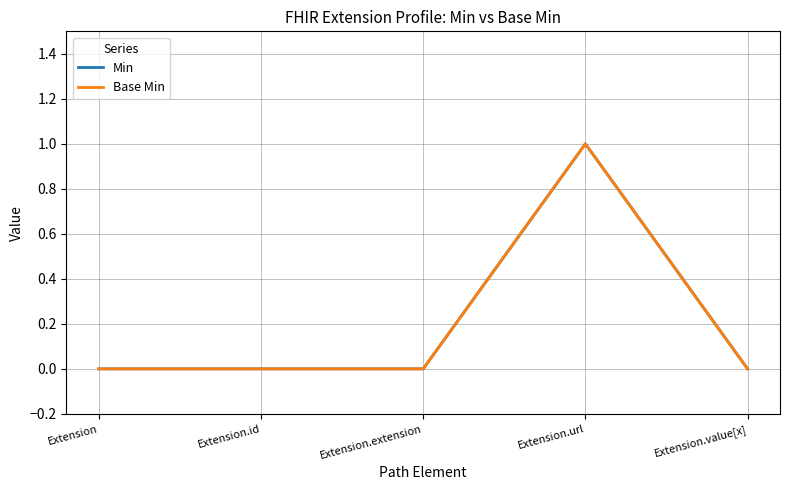

Does the chart have visible grid lines?

Yes